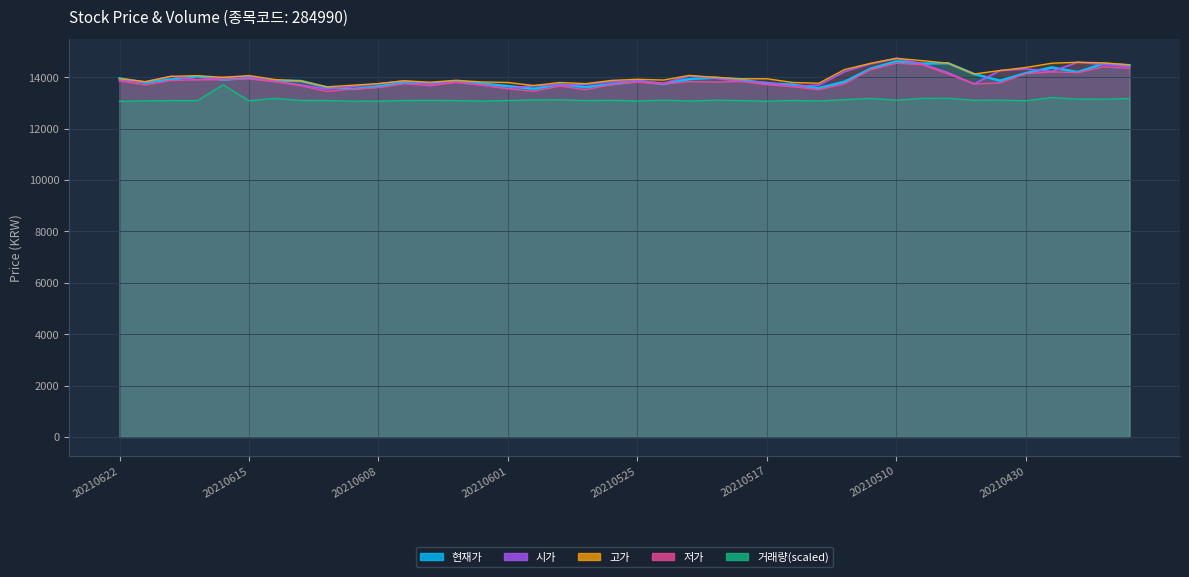

At how many categories does at least one series exceed 14235?

11